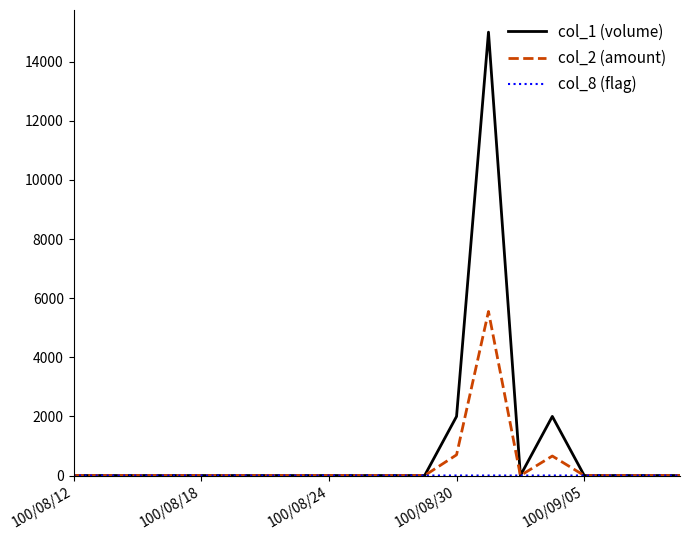

What is the difference between the maximum and minimum values in the col_1 (volume) series?

15000